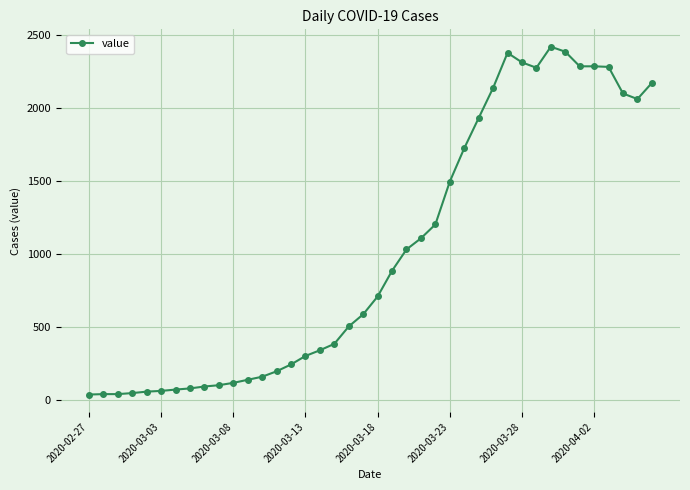

What is the average value?

1021